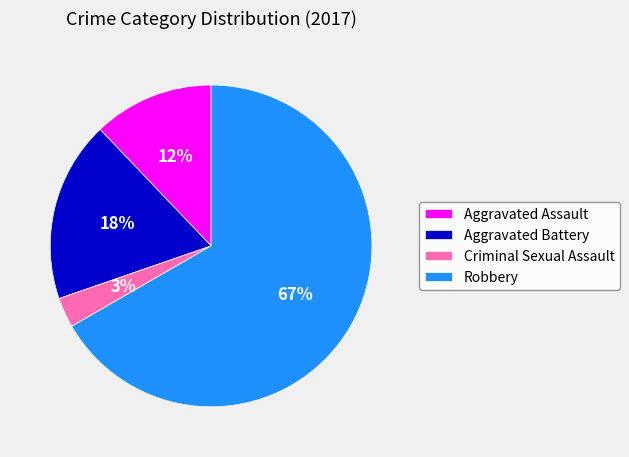

The Criminal Sexual Assault slice represents 3% of the pie. True or false?

True